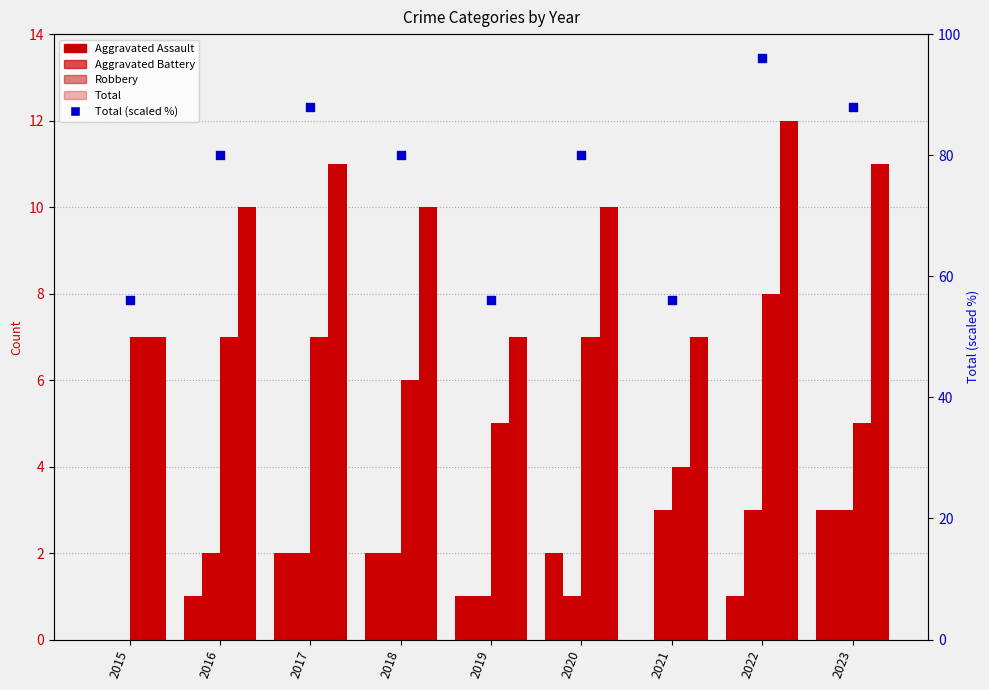

What are all the series names shown in the legend?

Aggravated Assault, Aggravated Battery, Robbery, Total, Total (scaled)